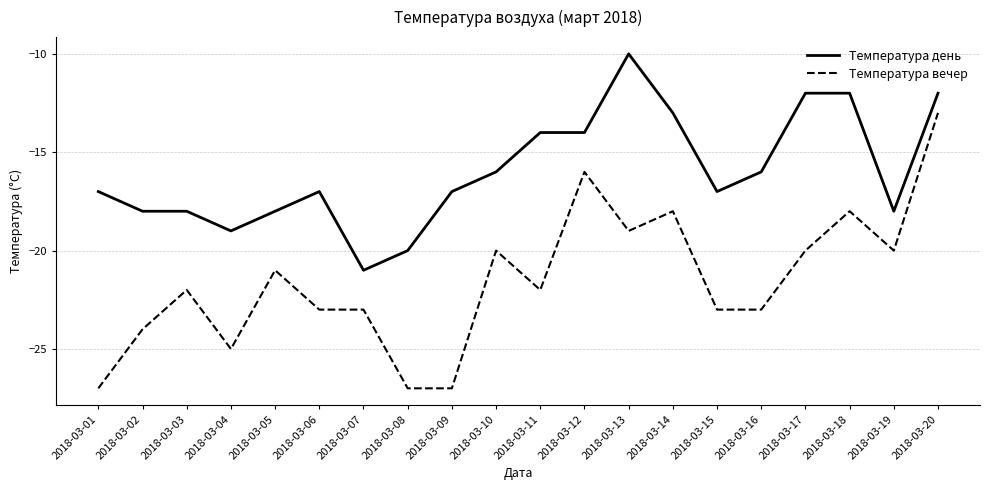

Between 2018-03-03 and 2018-03-12, which series saw the biggest shift?

Температура вечер